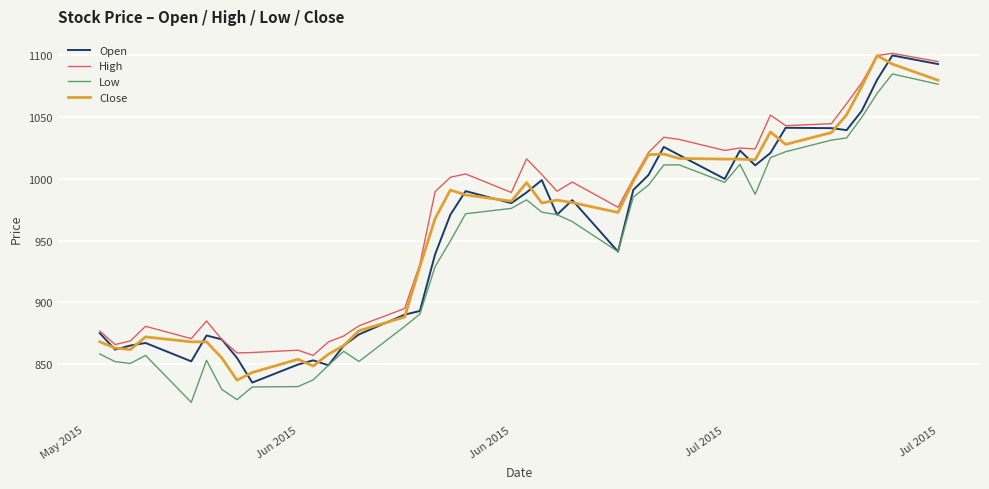

What are all the series names shown in the legend?

Open, High, Low, Close